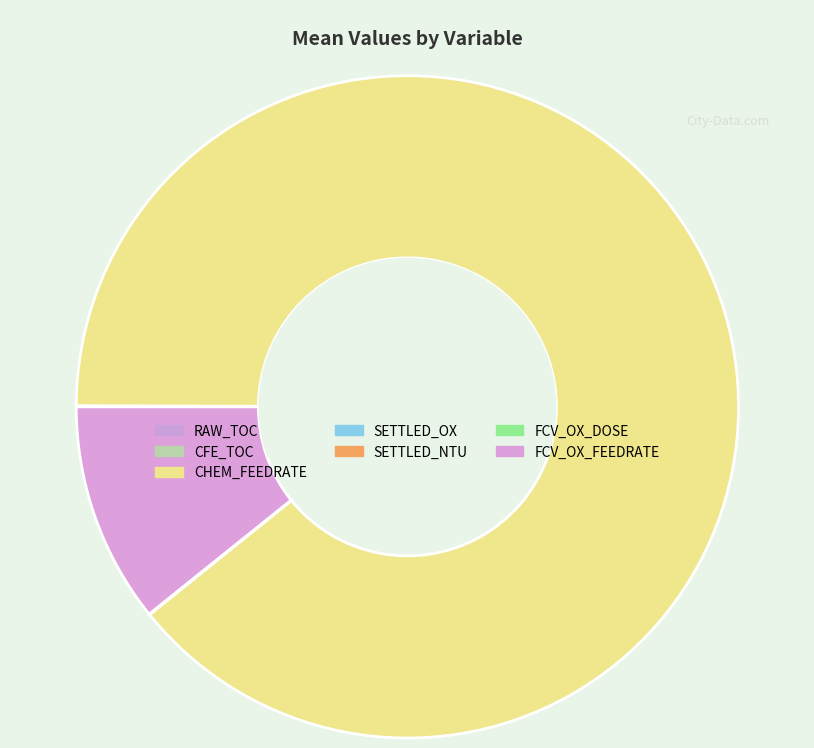

Which category has the smallest portion of the pie?

SETTLED_OX